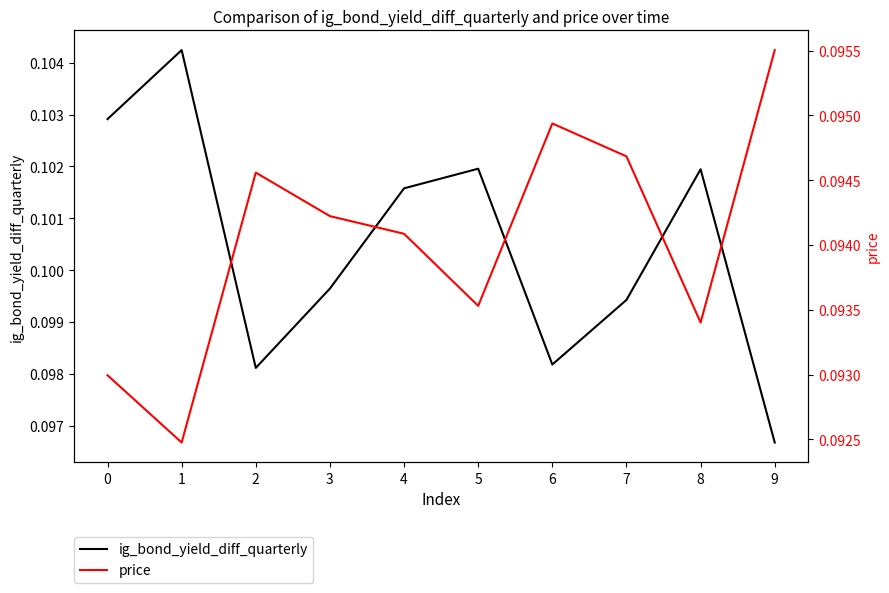

What is the value of the price point at the 6th from the left?

0.1